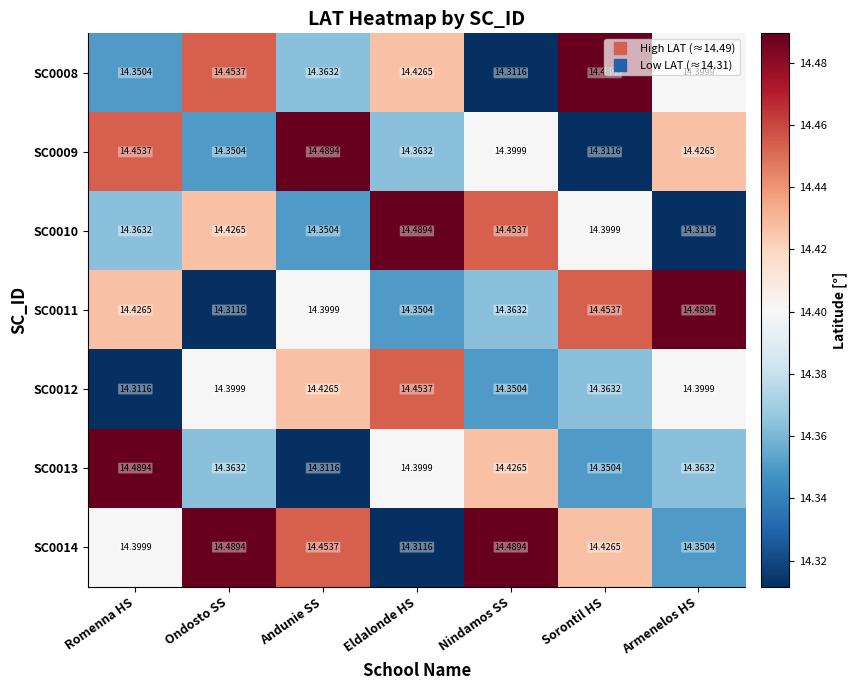

Where is SC0013 nearest to the value 14?

Andunie SS